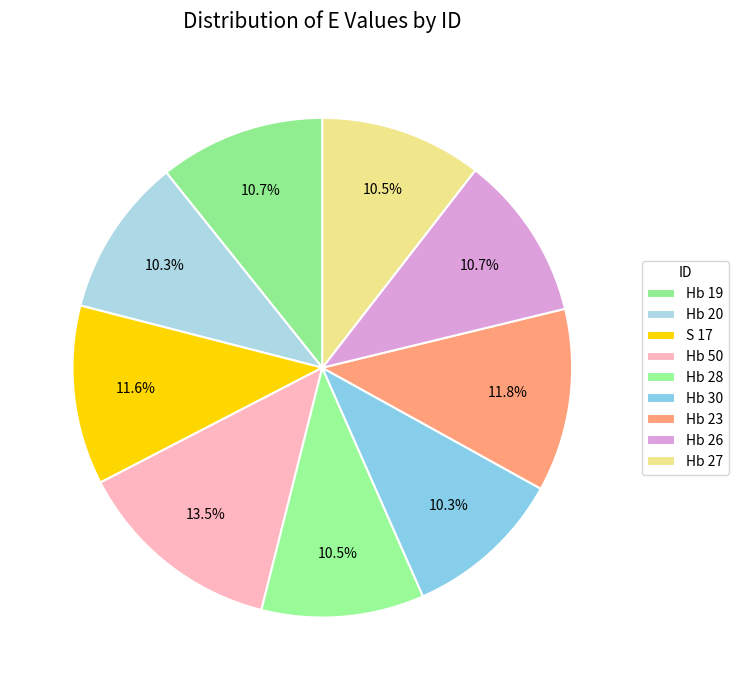

Does any single category account for the majority?

No